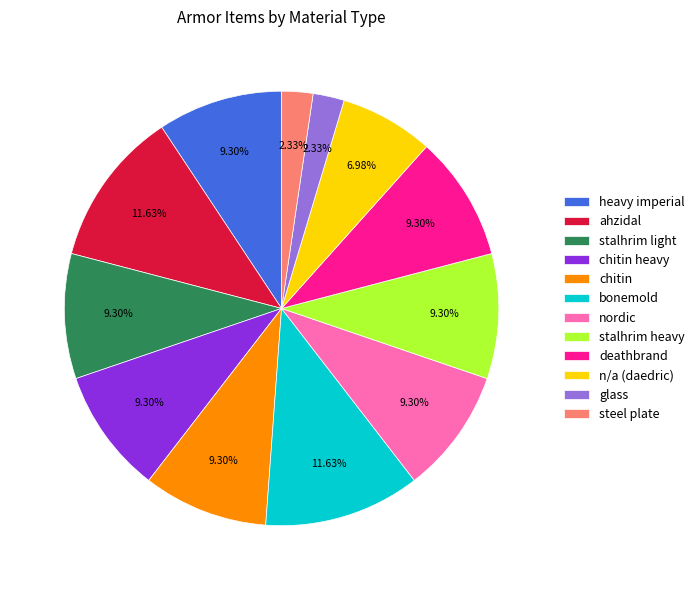

To the nearest percent, what is the difference between the largest and smallest slice percentages?

9%